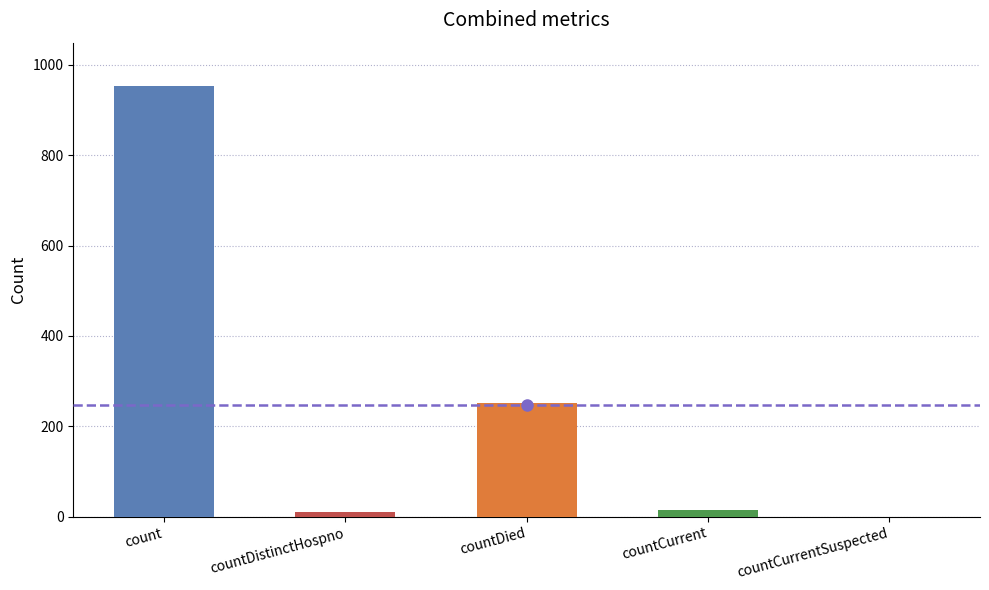

How many distinct data groups are displayed?

1